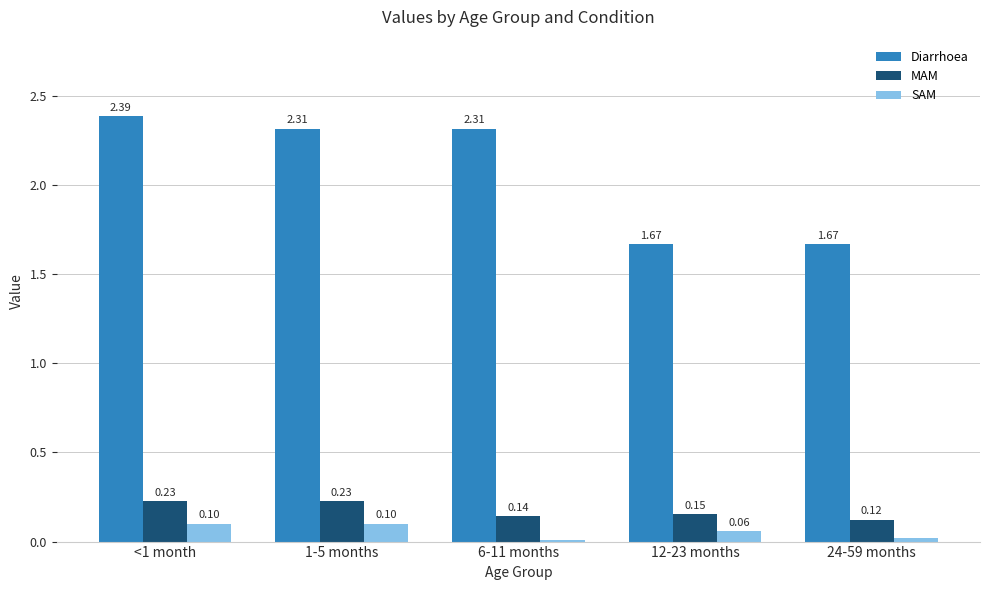

At which category is the sum across all series the highest?

<1 month